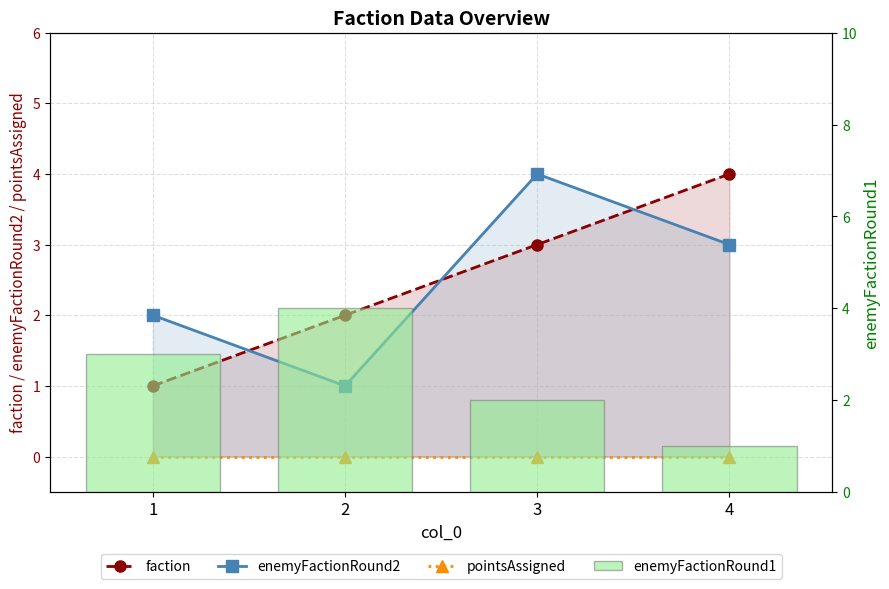

True or false: pointsAssigned has a value of 0 at 4.

True